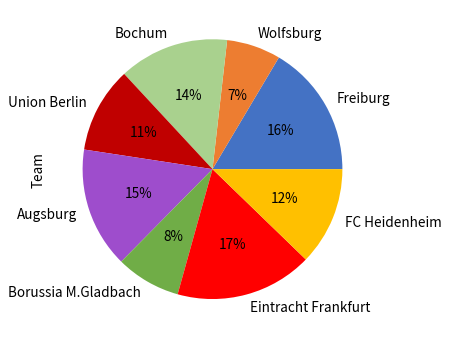

Is it true that Wolfsburg is 7% of the pie?

True